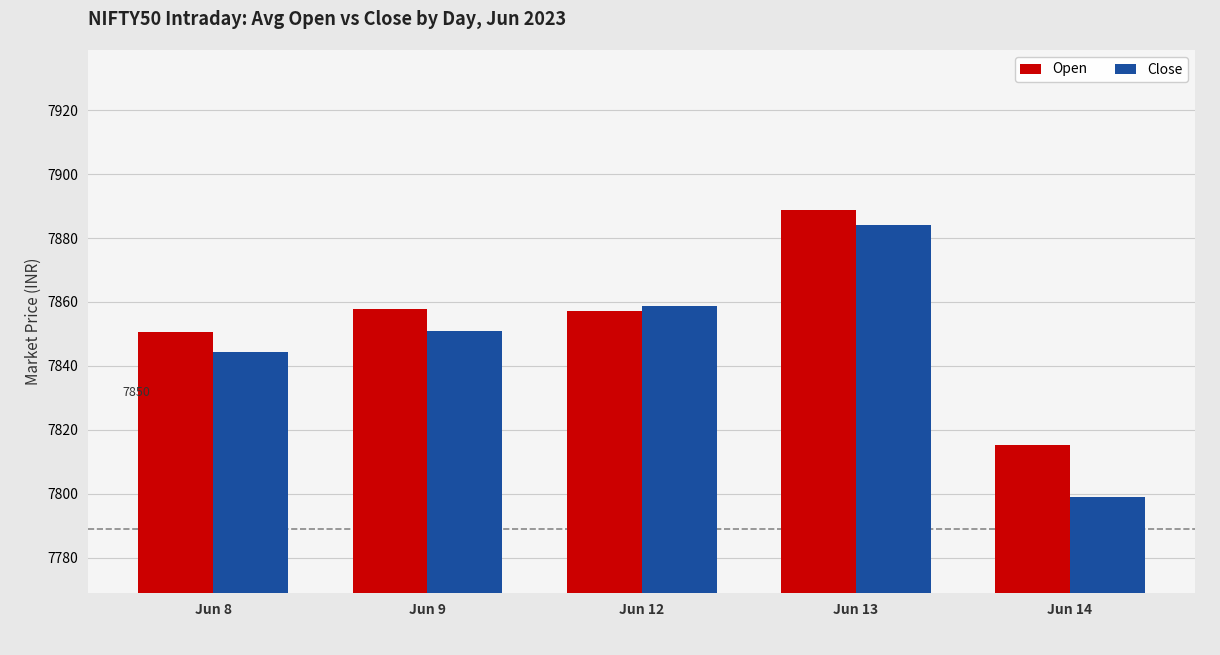

Are the bars grouped side by side (vs. stacked)?

Yes